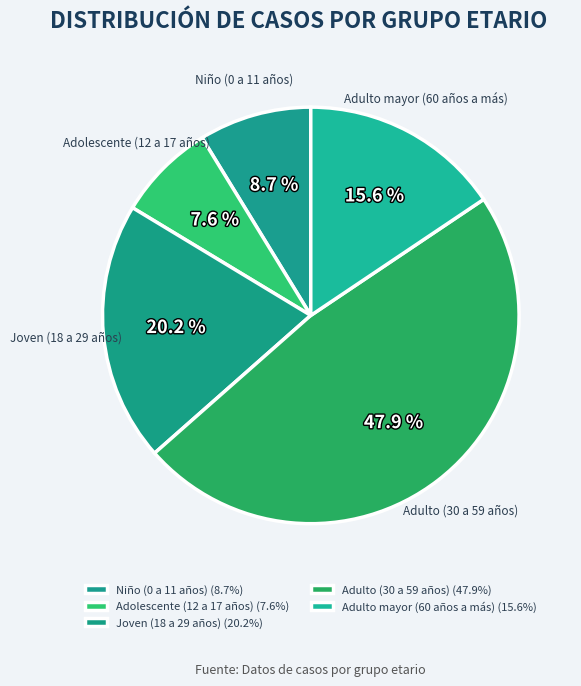

Count the number of slices in the pie.

5